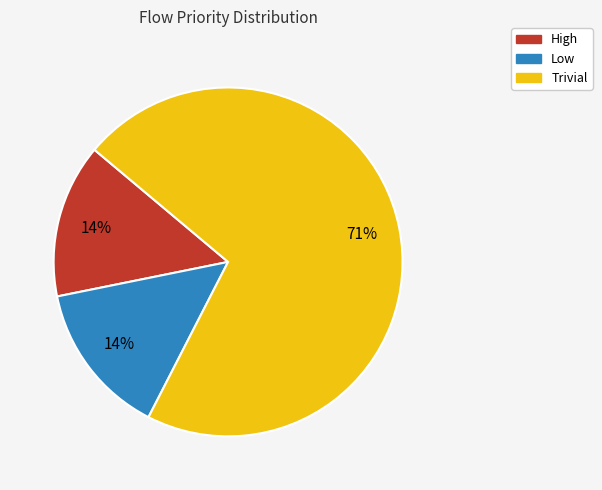

True or false: High accounts for 24% of the total.

False